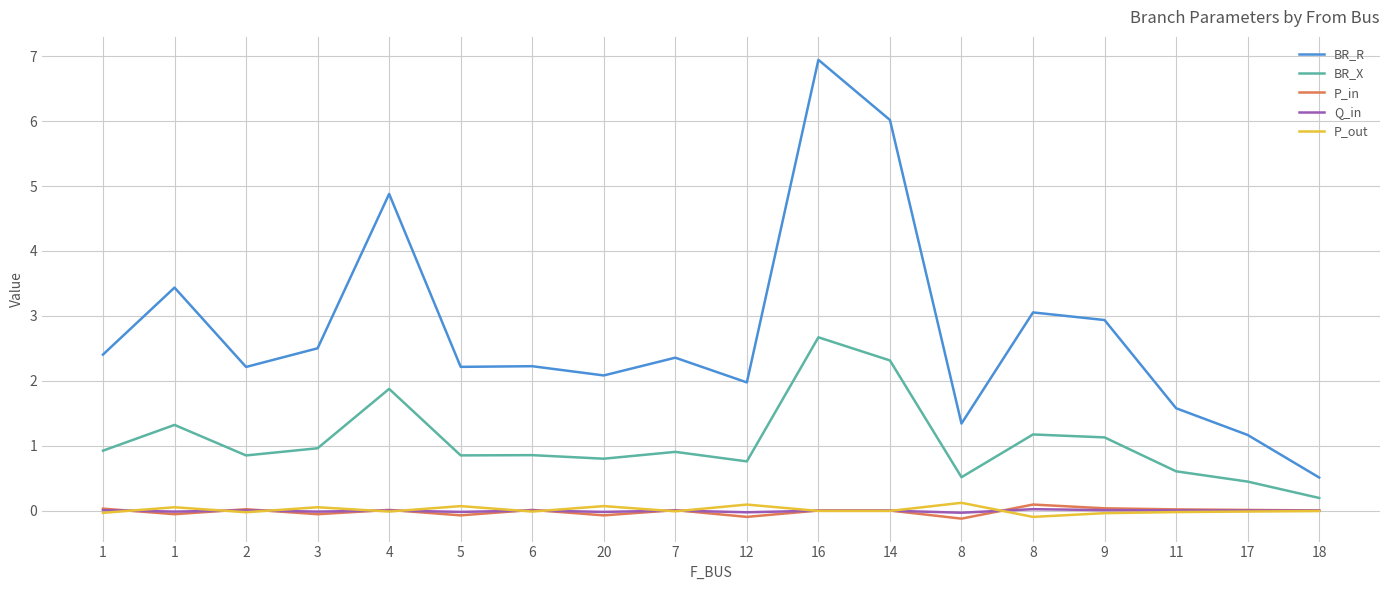

Reading left to right, what are all the values shown in this chart?

BR_R: 2.4	3.4	2.2	2.5	4.9	2.2	2.2	2.1	2.4	2.0	6.9	6.0	1.3	3.1	2.9	1.6	1.2	0.5
BR_X: 0.9	1.3	0.9	1.0	1.9	0.9	0.9	0.8	0.9	0.8	2.7	2.3	0.5	1.2	1.1	0.6	0.4	0.2
P_in: 0.0	-0.1	0.0	-0.1	0.0	-0.1	0.0	-0.1	0.0	-0.1	0.0	0.0	-0.1	0.1	0.0	0.0	0.0	0.0
Q_in: 0.0	-0.0	0.0	-0.0	0.0	-0.0	0.0	-0.0	0.0	-0.0	0.0	0.0	-0.0	0.0	0.0	0.0	0.0	0.0
P_out: -0.0	0.1	-0.0	0.1	-0.0	0.1	-0.0	0.1	-0.0	0.1	-0.0	-0.0	0.1	-0.1	-0.0	-0.0	-0.0	-0.0